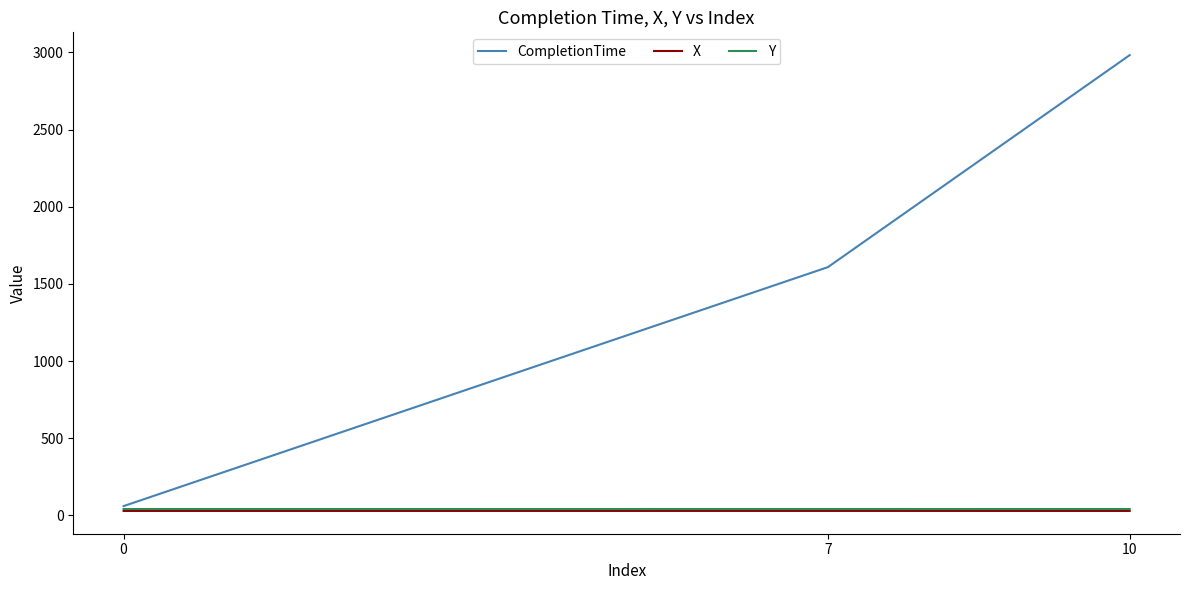

Which series changed the most between 0 and 10?

CompletionTime